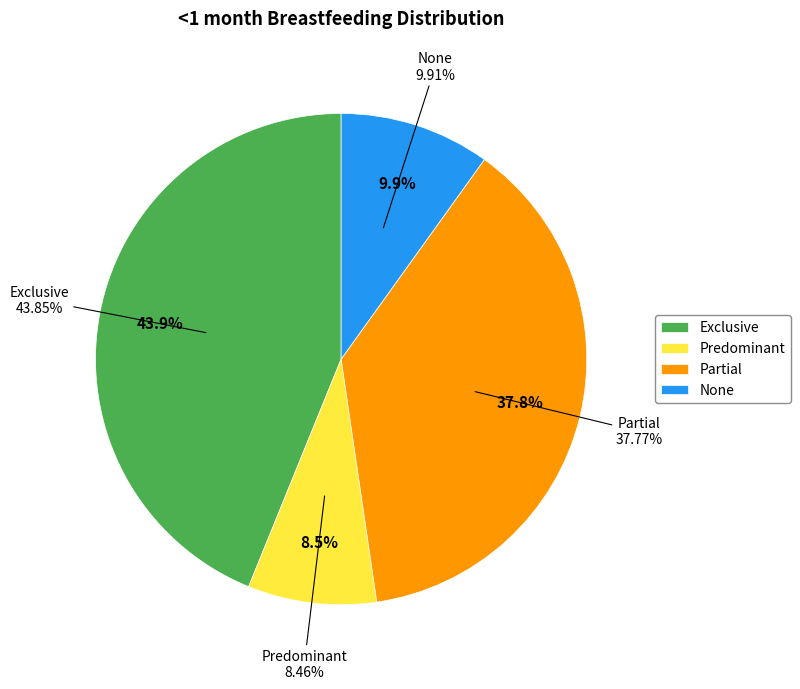

Rank the categories by value from lowest to highest.

Predominant, None, Partial, Exclusive